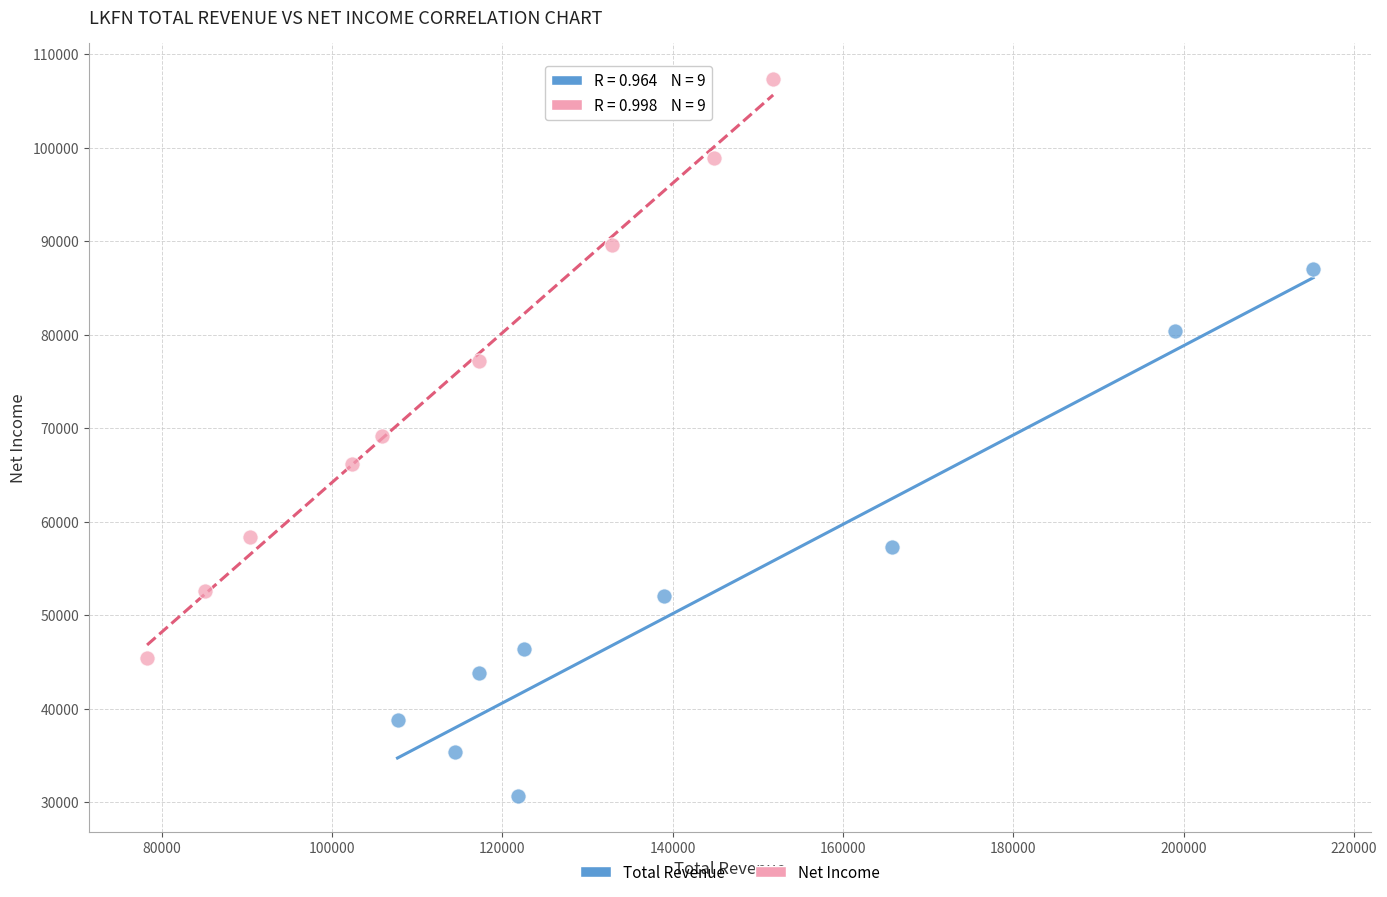

Which series has the widest spread of Y values?

Net Income